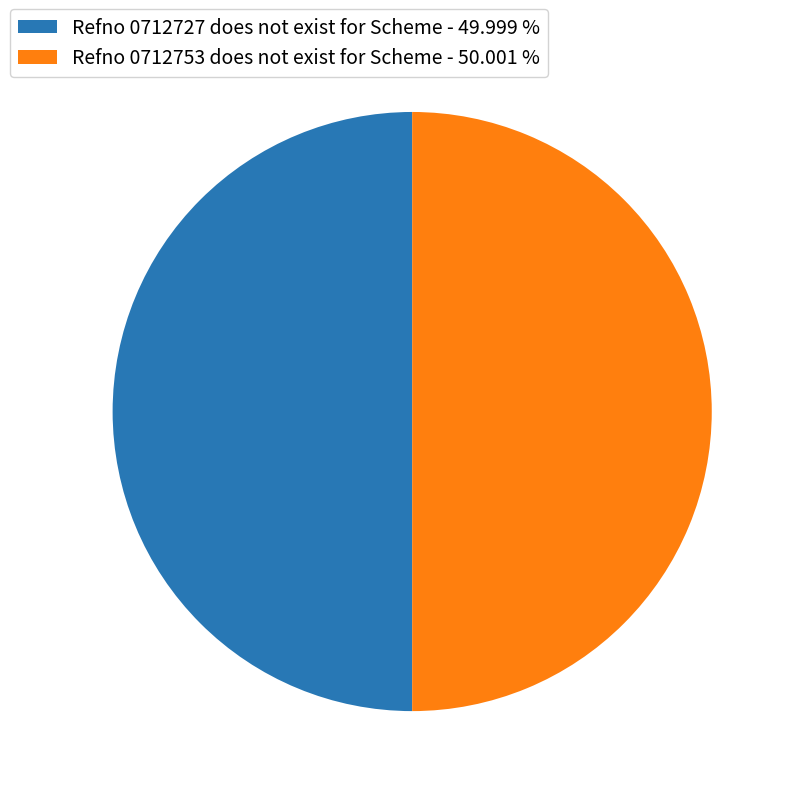

The Refno 0712727 does not exist for Scheme slice represents 50% of the pie. True or false?

True